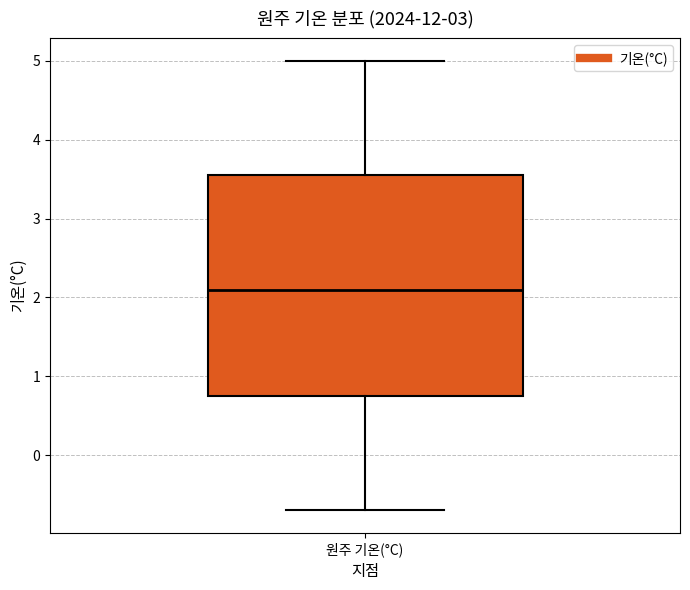

Read this box plot against the y-axis: the position of the median line, the range covered by the box, and the ends of both whiskers. The values are not printed on the chart, so give them approximately, as read against the axis.

median 2.1, box 0.8 to 3.6, whiskers -0.7 to 5.0